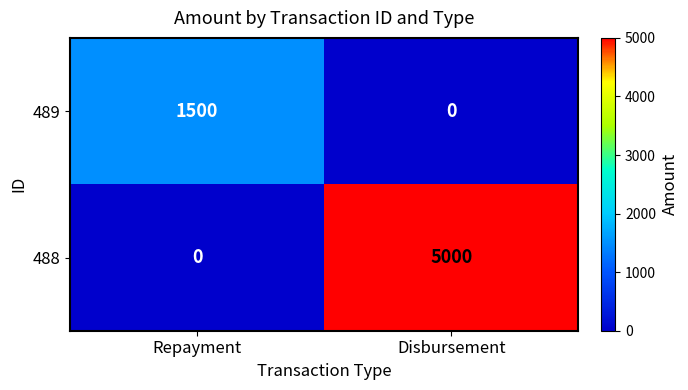

Reading right to left, extract all data points from this chart.

489: Disbursement=0	Repayment=1500
488: Disbursement=5000	Repayment=0